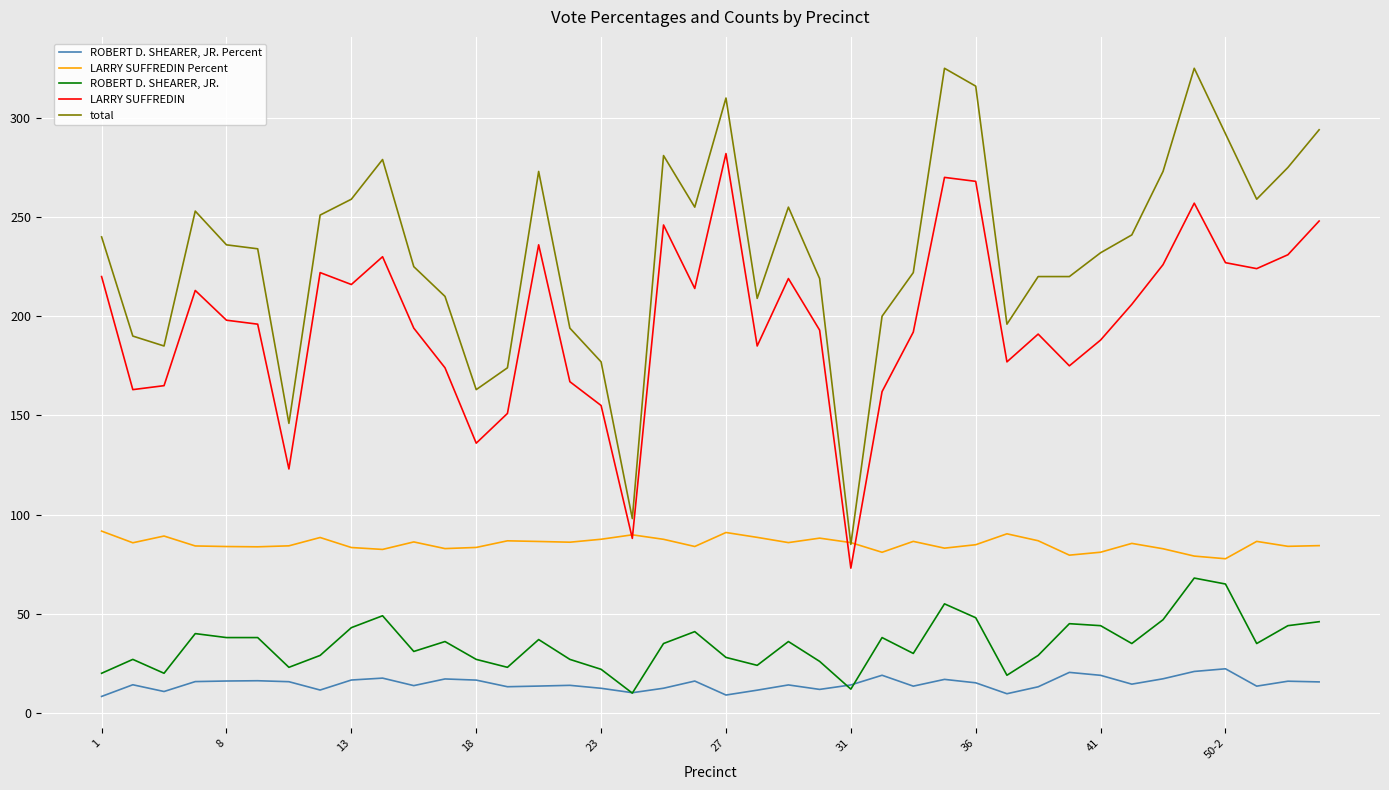

What is the average value of the total series?

232.3